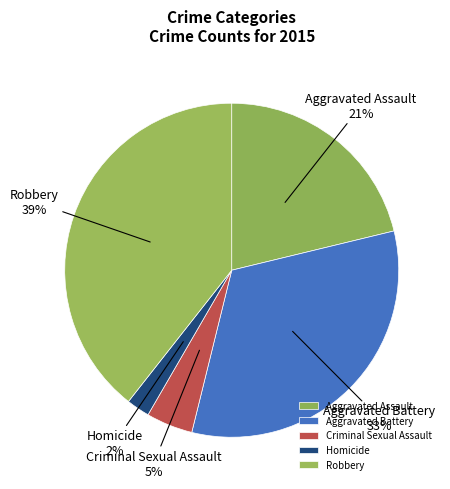

To the nearest percent, what is the difference between the largest and smallest slice percentages?

37%